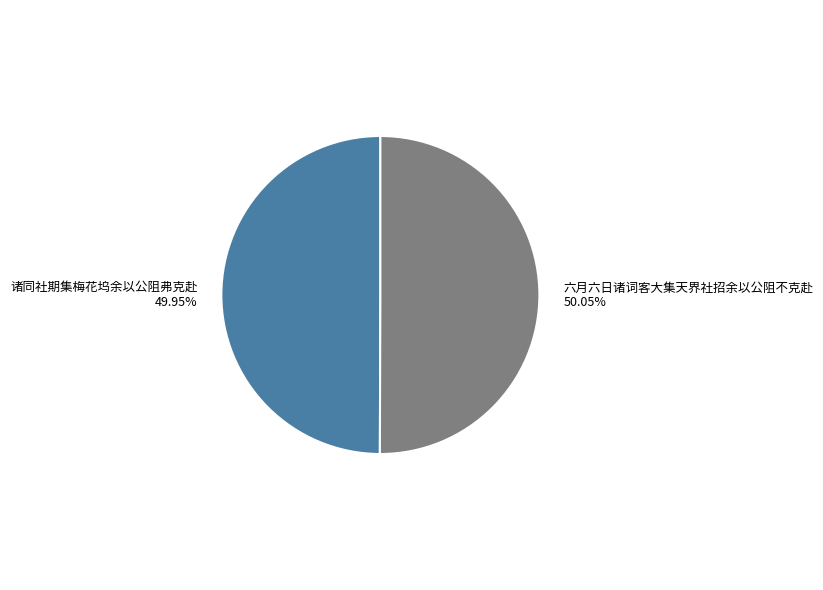

How many segments does this pie chart have?

2